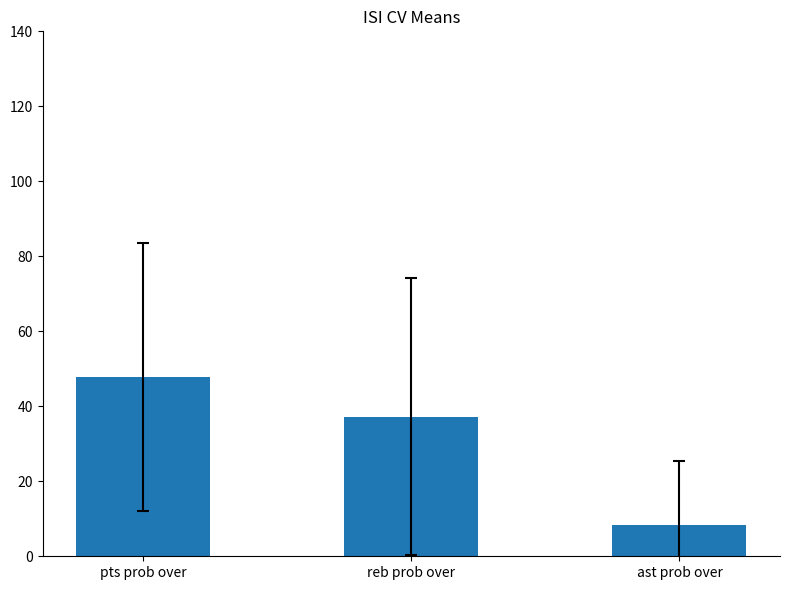

What is the minimum value shown in the chart?

8.4